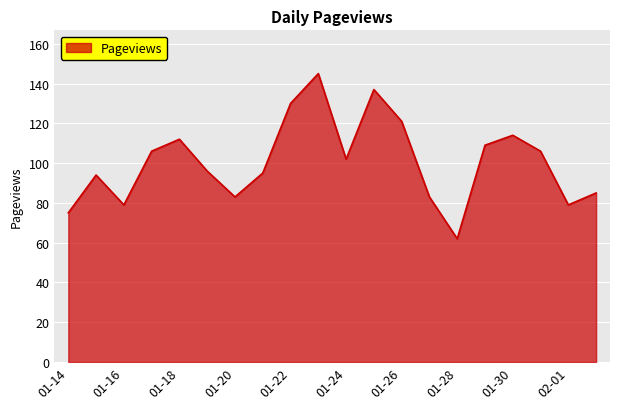

What is the minimum value shown in the chart?

62